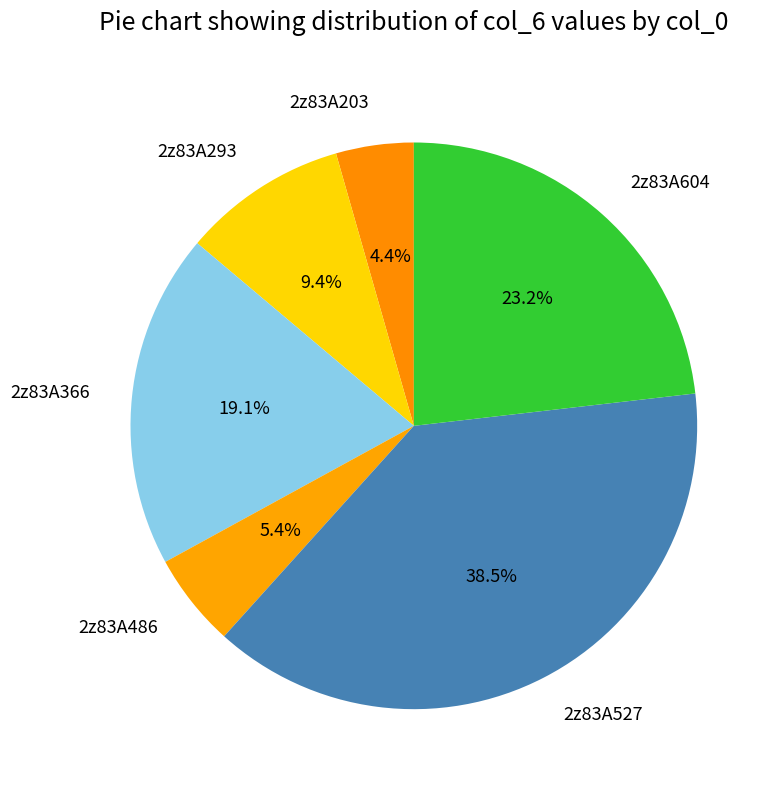

What is the largest slice in the pie chart?

2z83A527